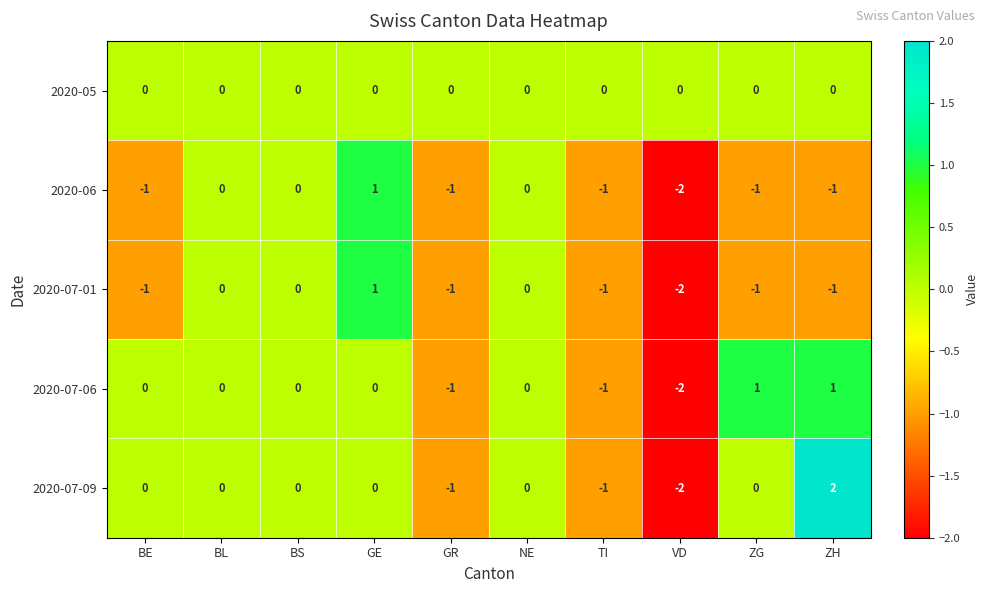

The 2020-07-01 series shows -2 at ZH. True or false?

False